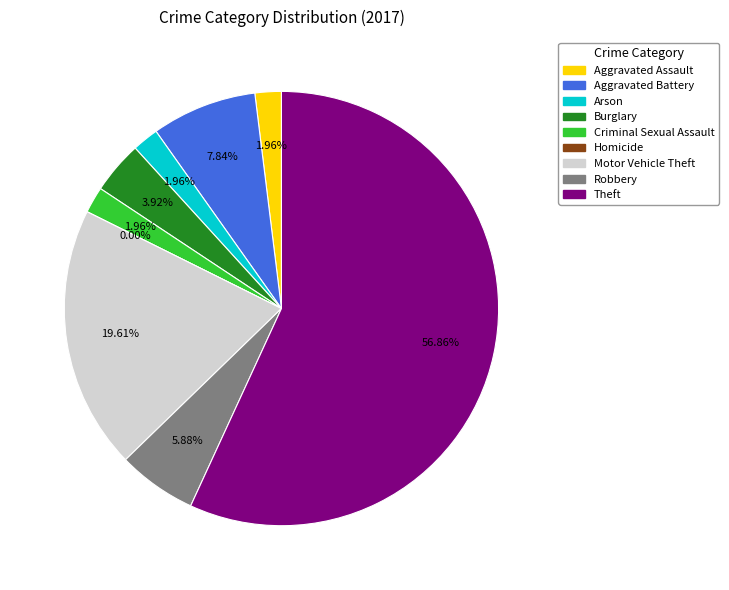

Which slice represents more than half of the pie?

Theft